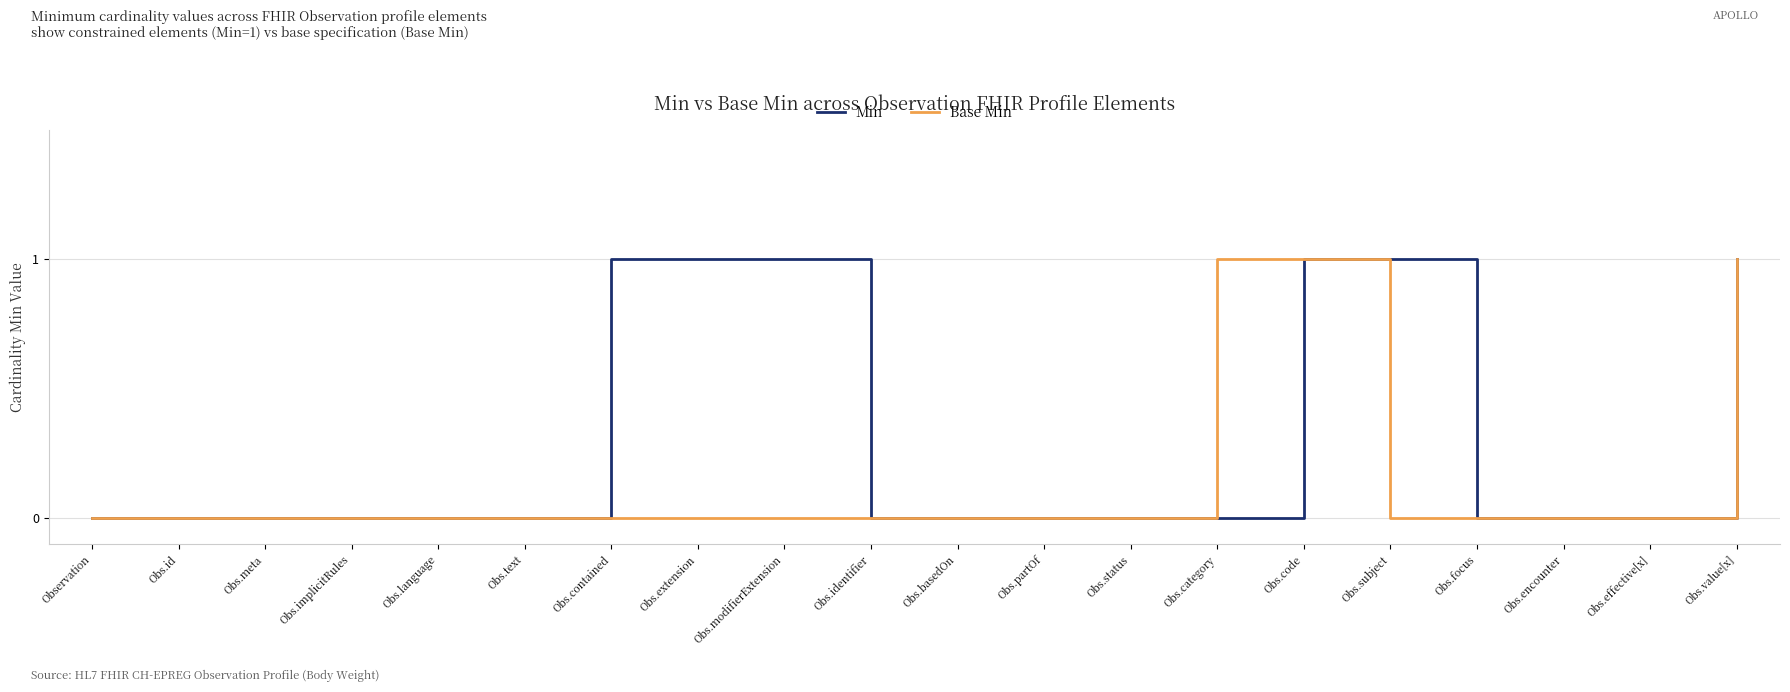

At Obs.category, list the series in order from smallest to largest.

Min, Base Min